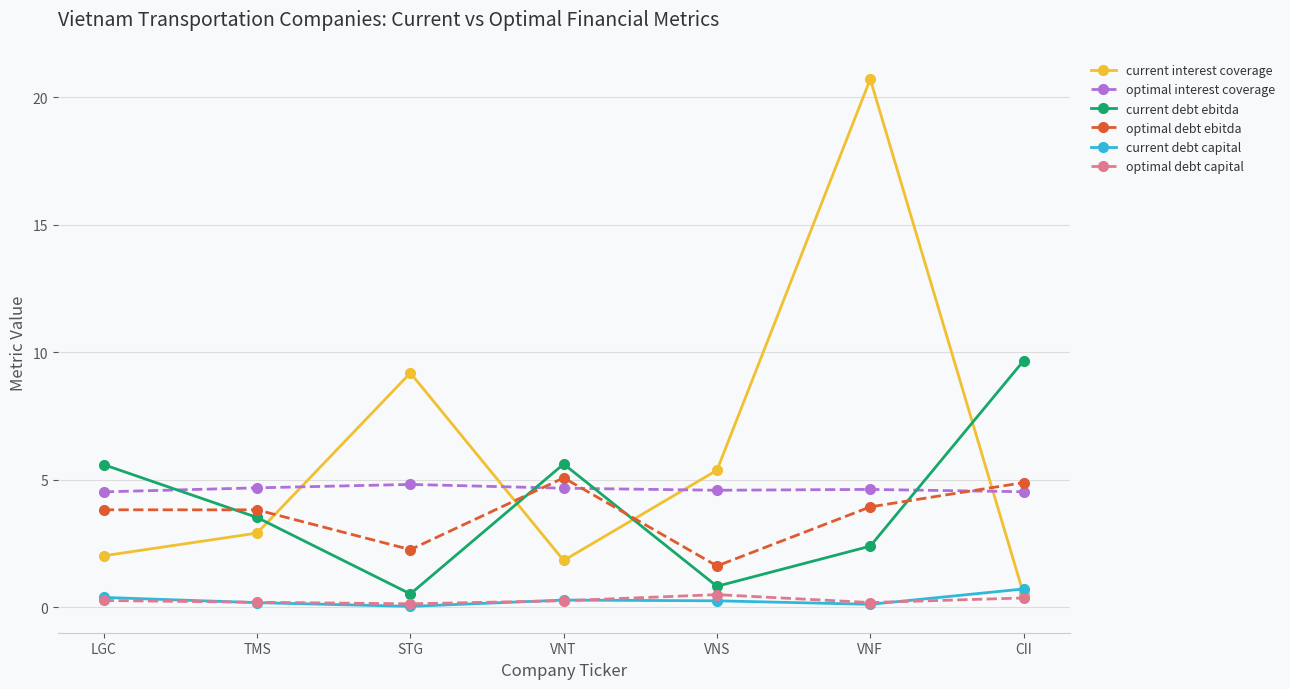

Which series has the largest range (max minus min)?

current interest coverage